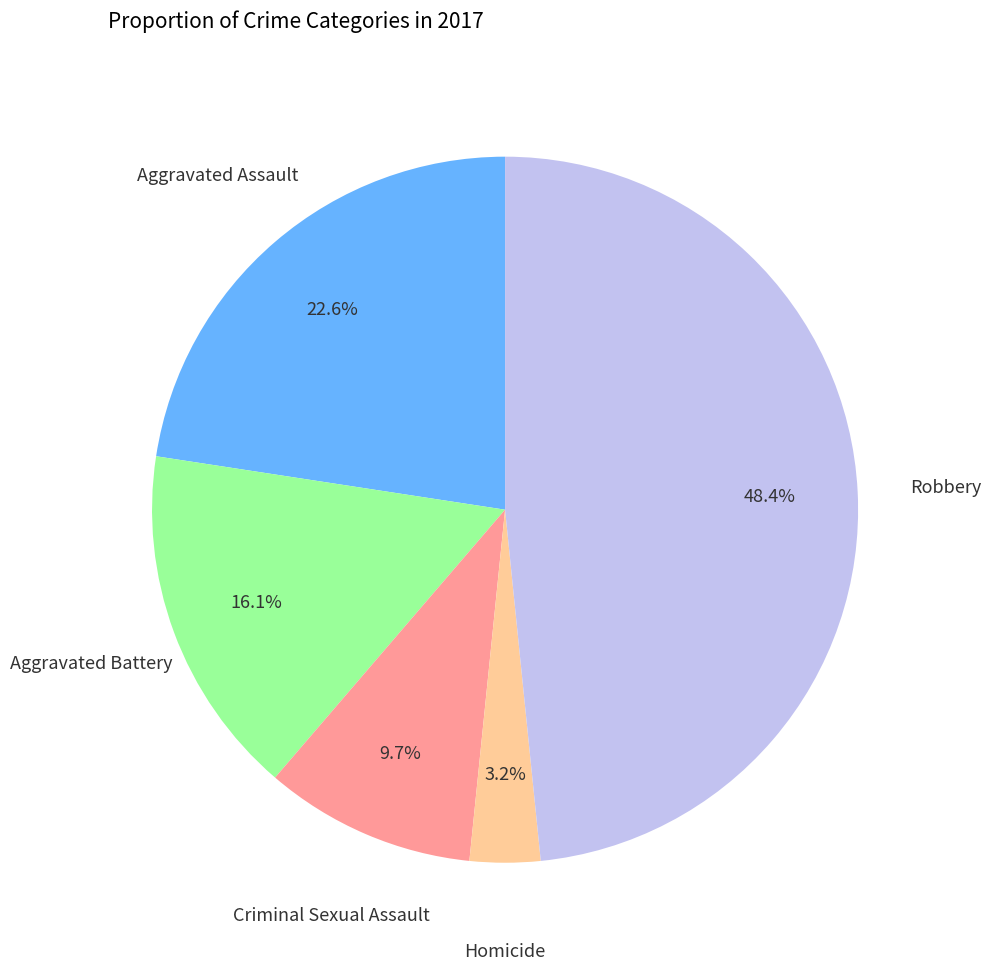

Does any single category account for the majority?

No